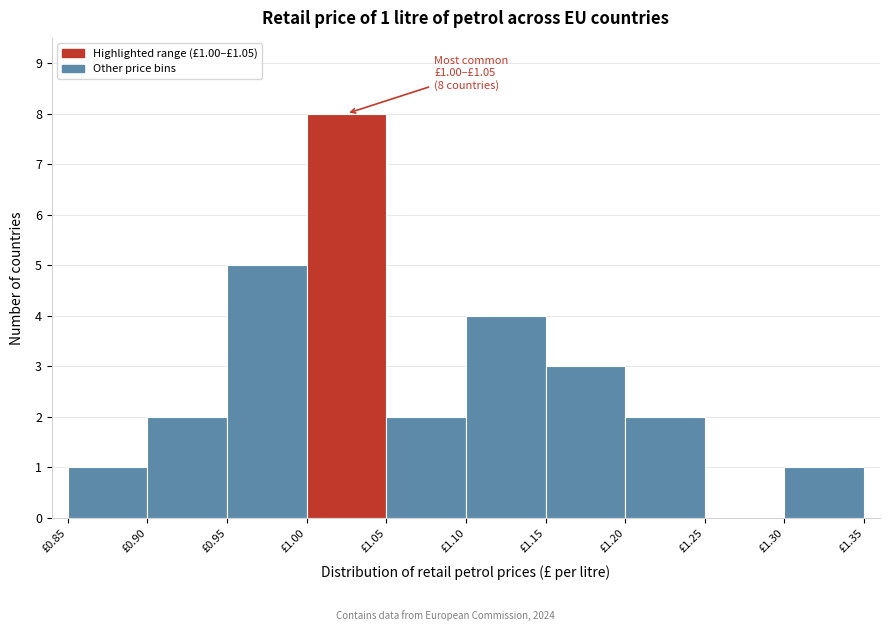

Over which range of the x-axis is the bar tallest?

1.00 to 1.05